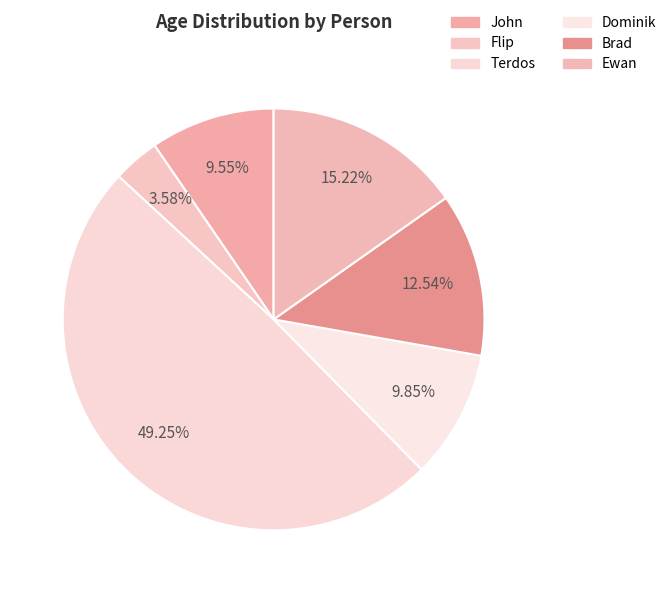

Which category has the biggest portion of the pie?

Terdos